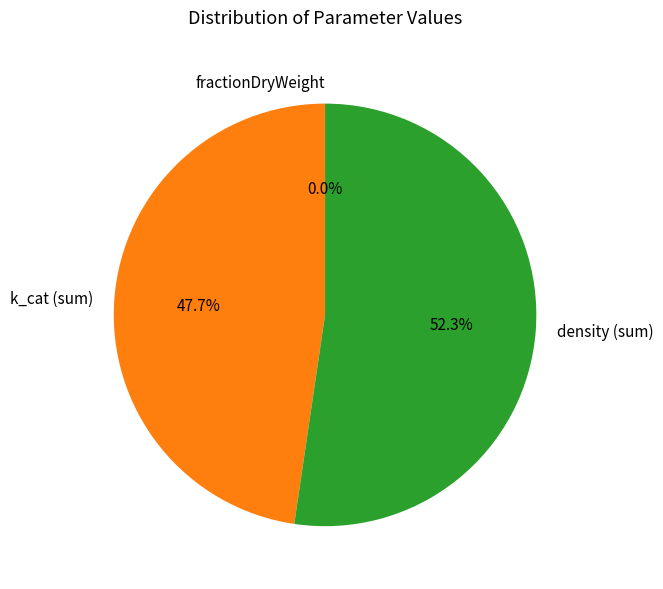

What is the total percentage of density (sum) and k_cat (sum)?

100.0%